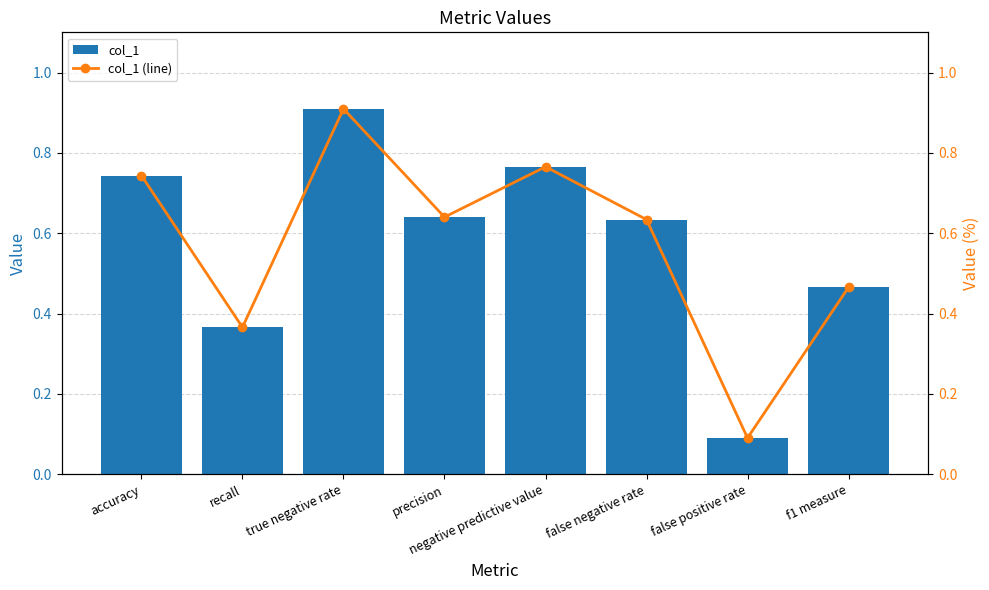

What is the sum of the col_1 values at true negative rate and false positive rate?

1.0